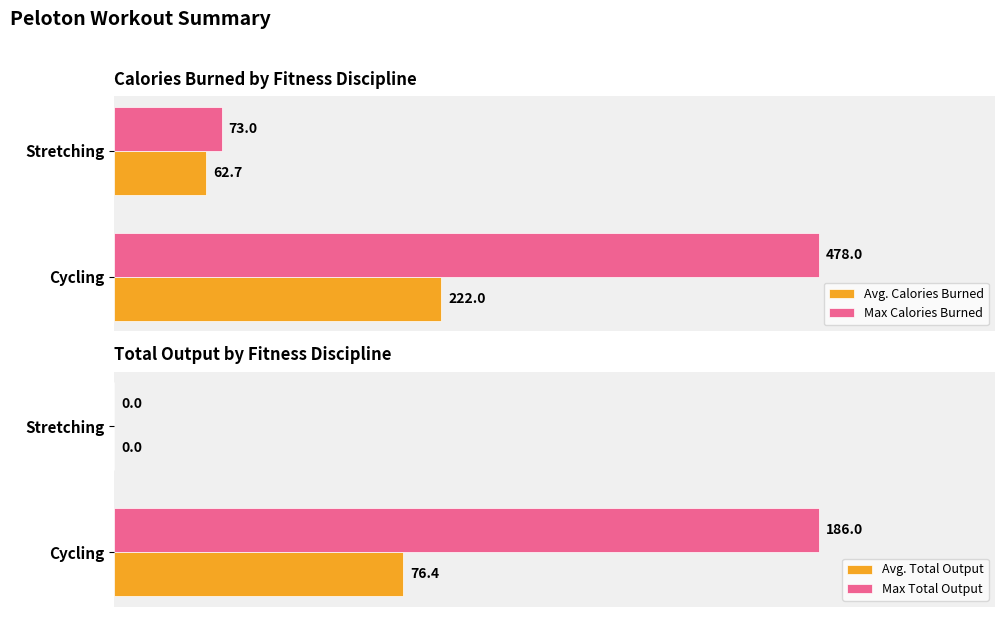

How many groups of bars are there?

2